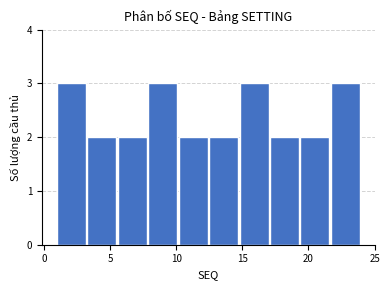

How tall is the bar that spans 19.4 to 21.7 on the x-axis? Neither the bar edges nor the heights are printed on the chart, so give them approximately, as read against the axes.

2